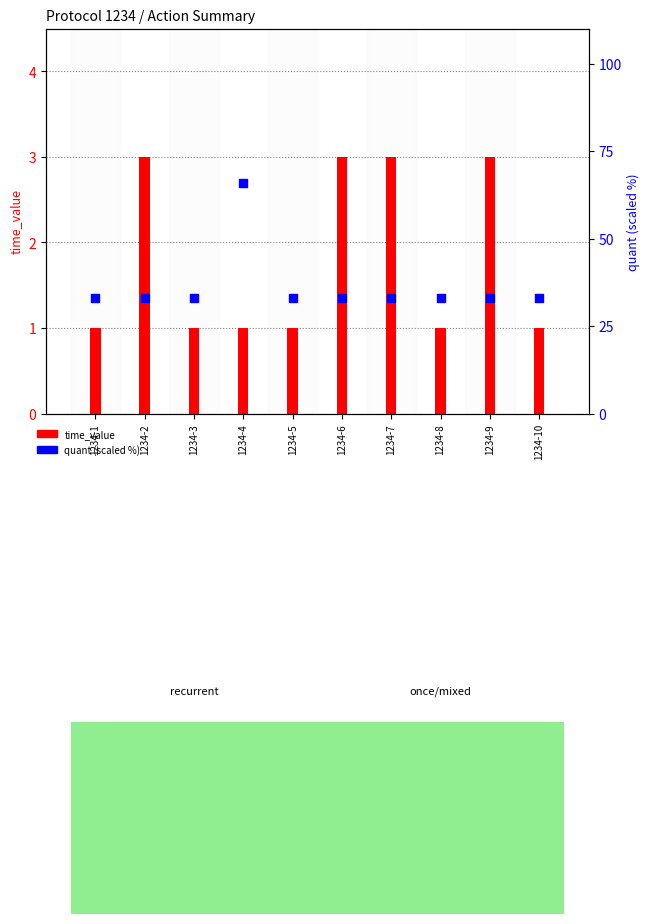

Is the value of quant (scaled) at 1234-1 greater than the value of time_value at 1234-10?

Yes